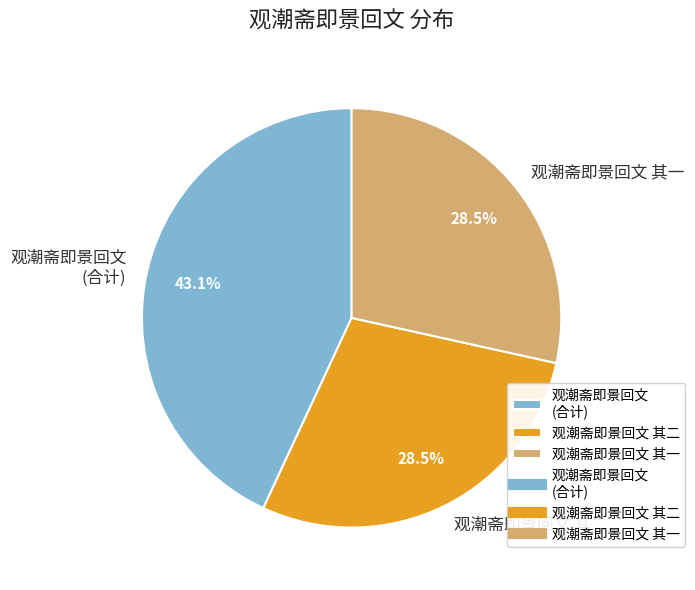

Do 观潮斋即景回文 (合计) and 观潮斋即景回文 其一 together represent more than half of the pie?

Yes